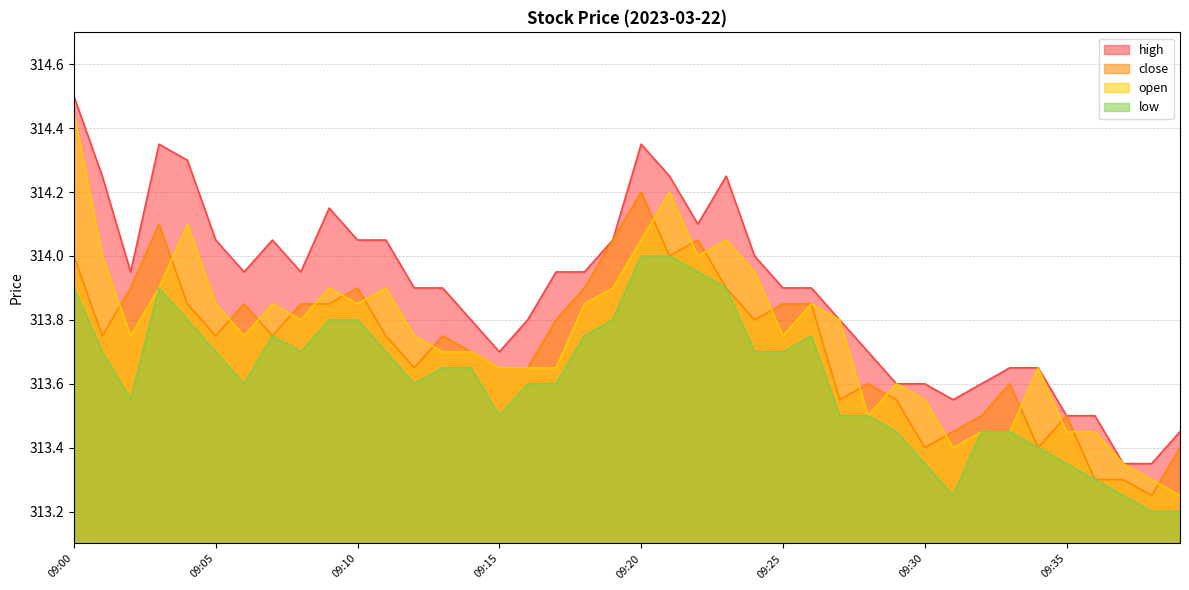

Does the chart have visible grid lines?

Yes